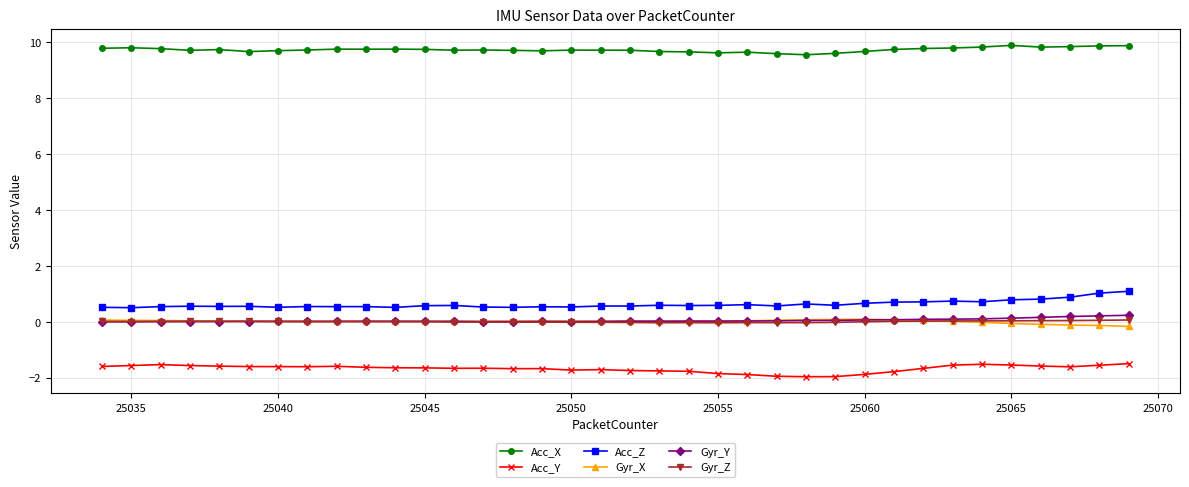

What is the maximum value for Acc_Y?

-1.5